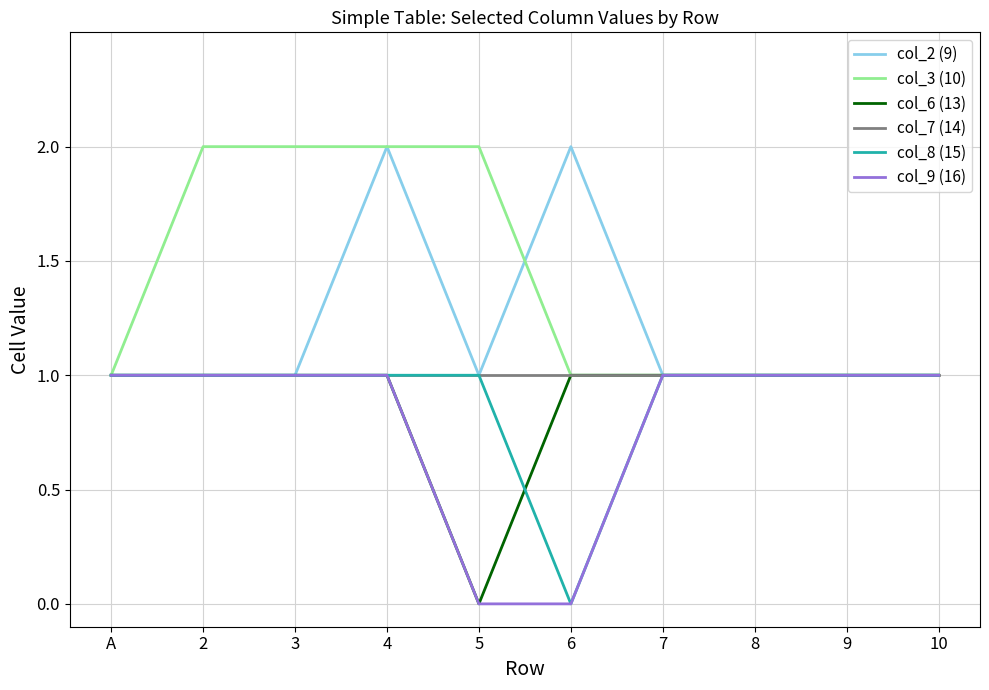

What is the total value across all series at 5?

5